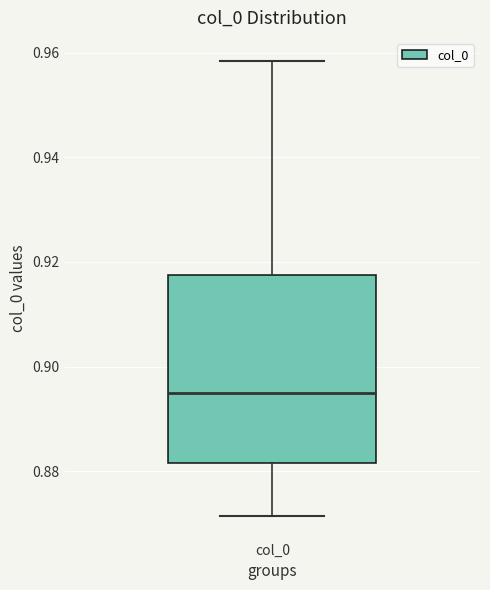

Where is the lower edge of the box for col_0 on the y-axis? The values are not printed on the chart, so give them approximately, as read against the axis.

0.882